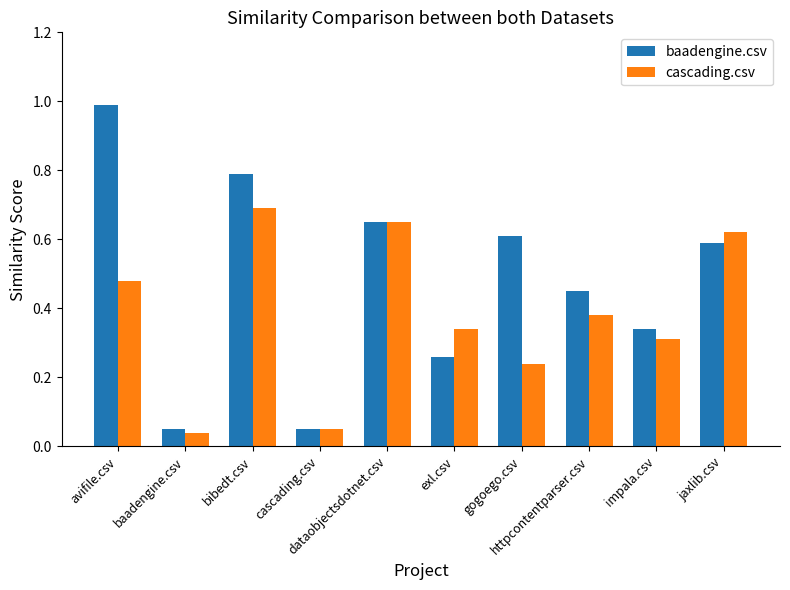

Reading right to left, transcribe all the data shown in this chart.

baadengine.csv: 0.6	0.3	0.5	0.6	0.3	0.7	0.1	0.8	0.1	1.0
cascading.csv: 0.6	0.3	0.4	0.2	0.3	0.7	0.1	0.7	0.0	0.5